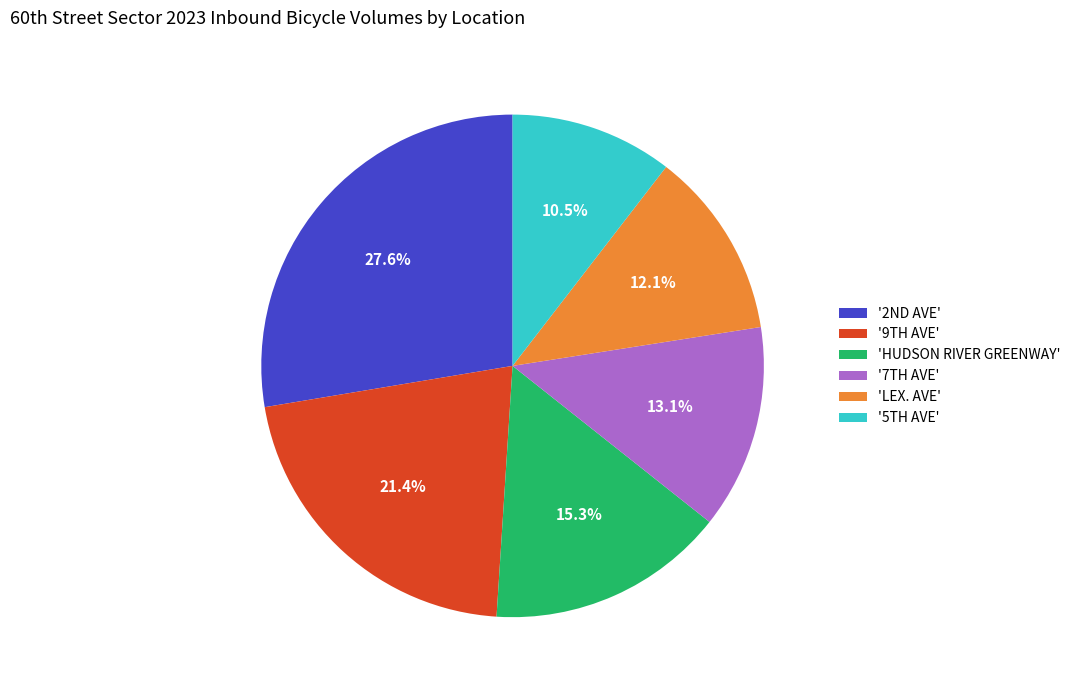

Is there a majority slice in this chart?

No